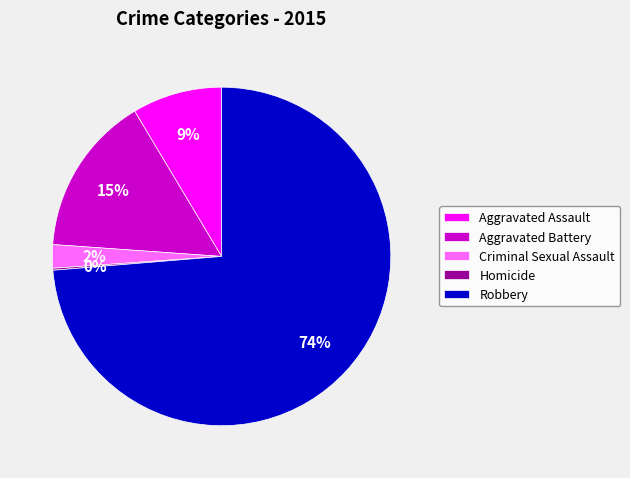

The Aggravated Assault slice represents 1% of the pie. True or false?

False